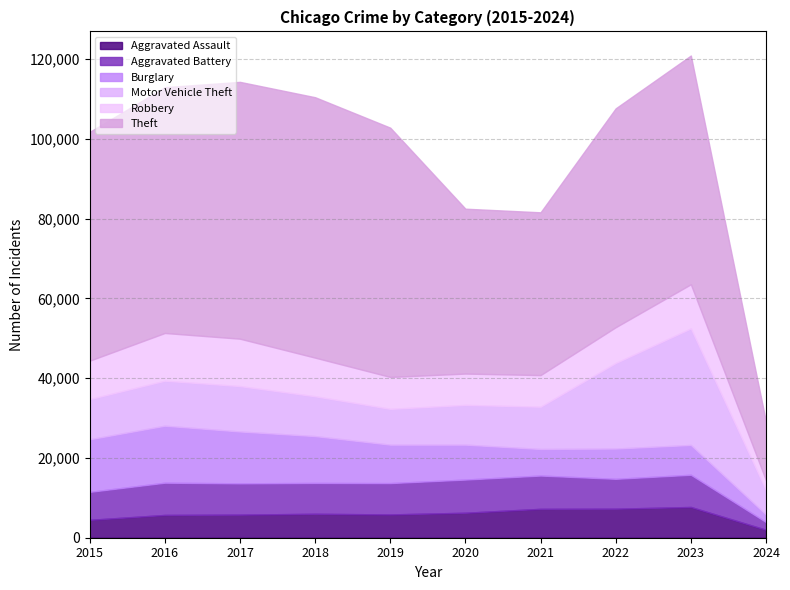

Does the chart display data point markers on the line(s)?

No